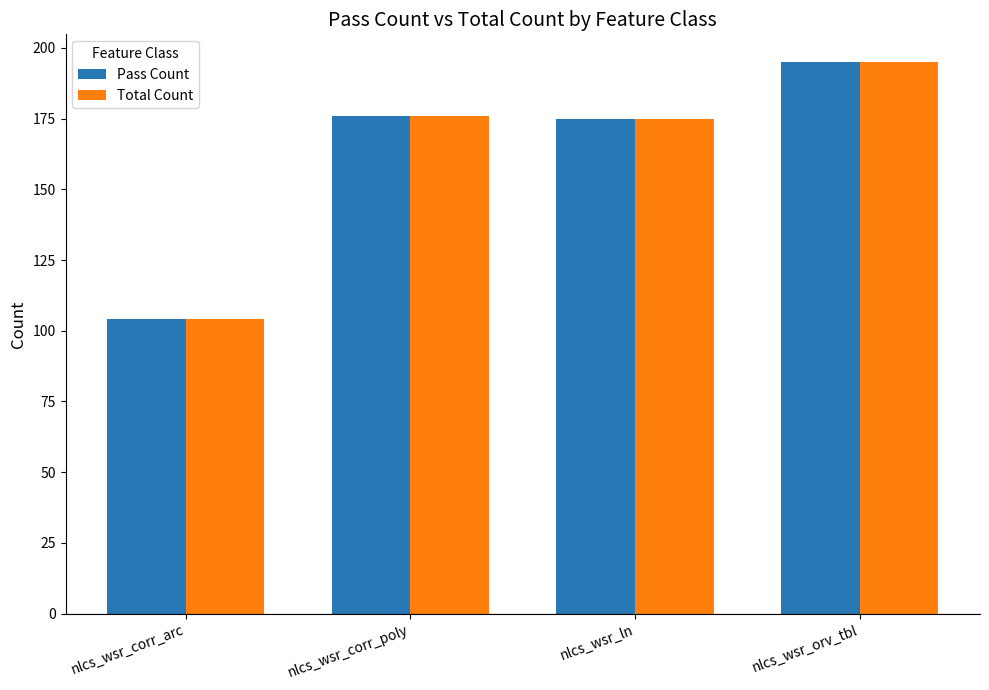

What is the label of the 3rd bar from the left?

nlcs_wsr_ln